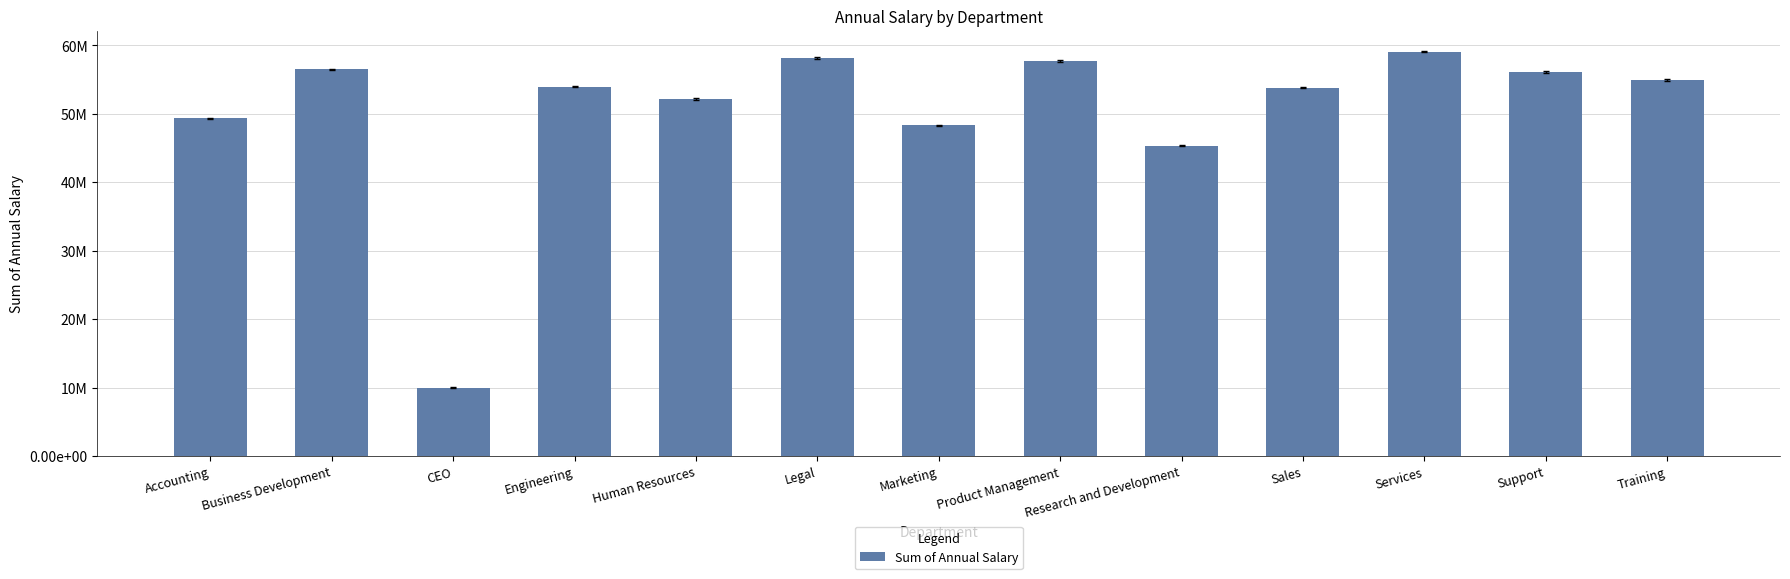

Are the bars horizontal?

No